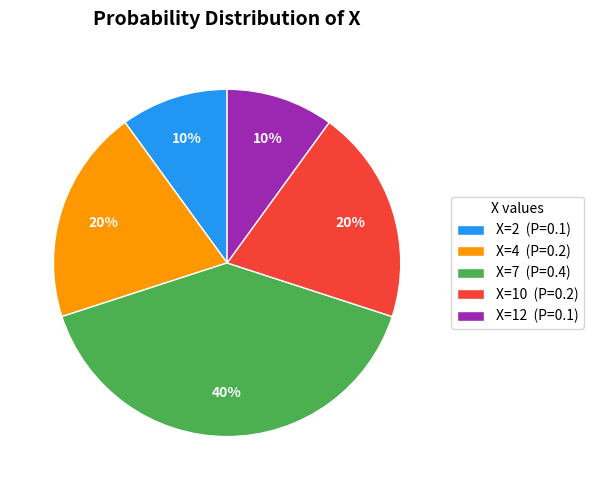

Count the number of slices in the pie.

5